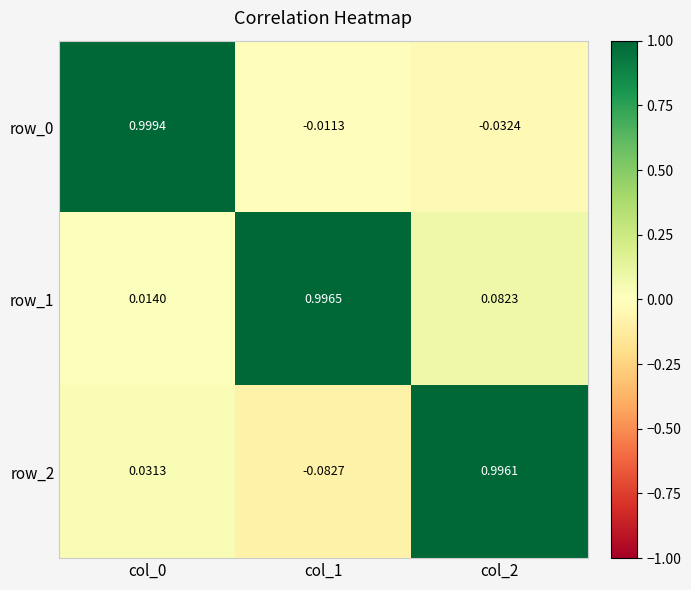

What is the maximum value shown in the chart?

1.0